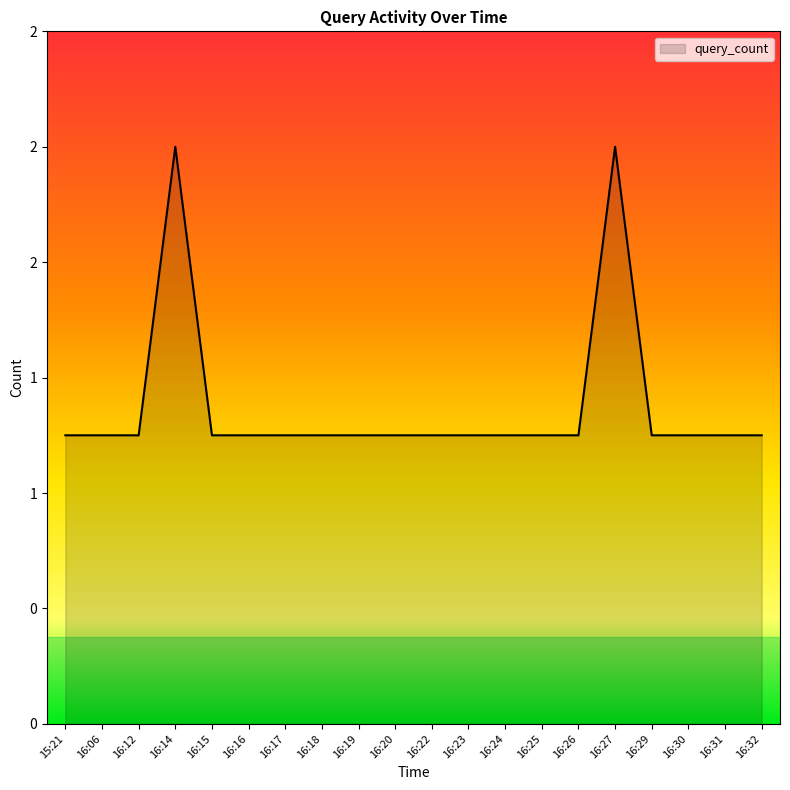

List the labels in order of value, smallest first.

15:21, 16:06, 16:12, 16:15, 16:16, 16:17, 16:18, 16:19, 16:20, 16:22, 16:23, 16:24, 16:25, 16:26, 16:29, 16:30, 16:31, 16:32, 16:14, 16:27